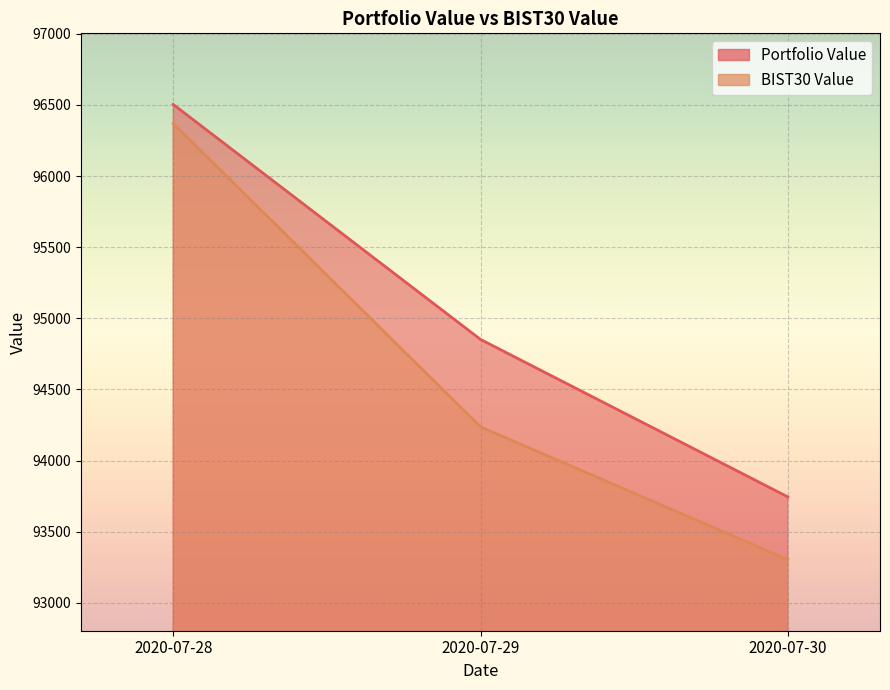

What is the sum of the BIST30 Value values at 2020-07-29 and 2020-07-28?

190607.4